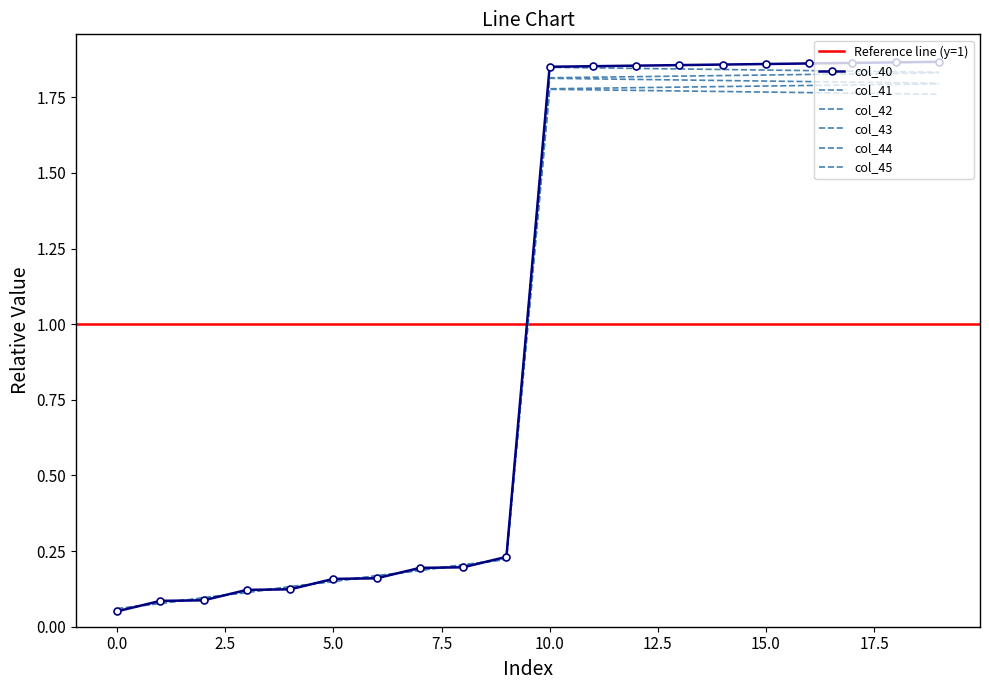

What is the value of the col_41 point at the 5th from the left?

0.1